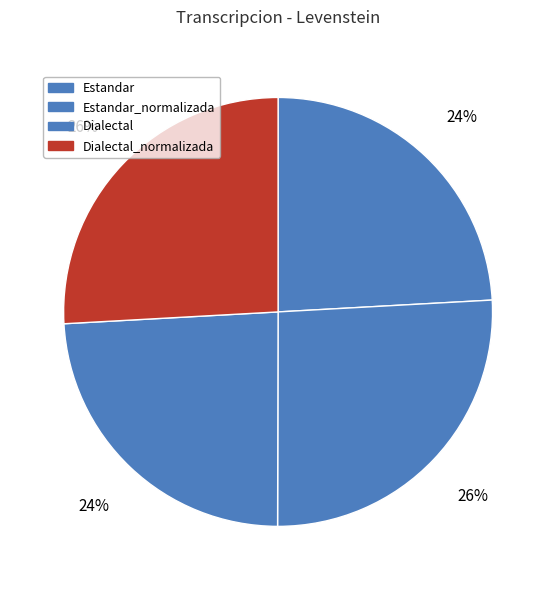

Does Estandar account for over 50% of the chart?

No